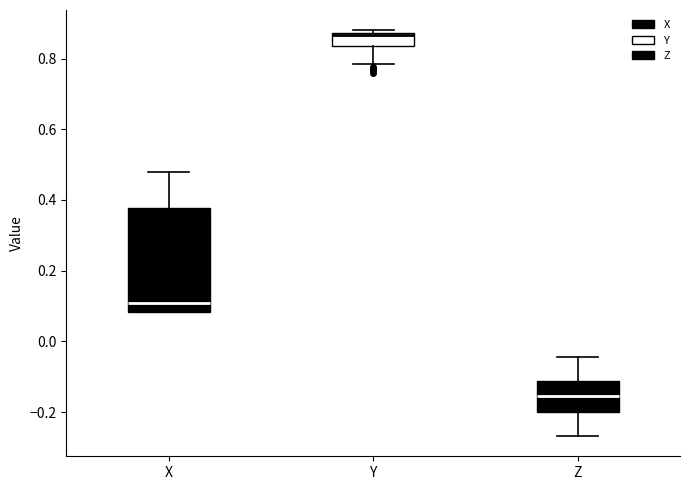

Reading left to right, transcribe this box plot: for each box, give where its median line is, the range the box spans, and where its two whiskers end, as read against the y-axis. The values are not printed on the chart, so give them approximately, as read against the axis.

X: median 0.10, box 0.08 to 0.38, whiskers 0.08 to 0.48
Y: median 0.86, box 0.84 to 0.88, whiskers 0.78 to 0.88 (just above the box's upper edge)
Z: median -0.16, box -0.20 to -0.12, whiskers -0.26 to -0.04